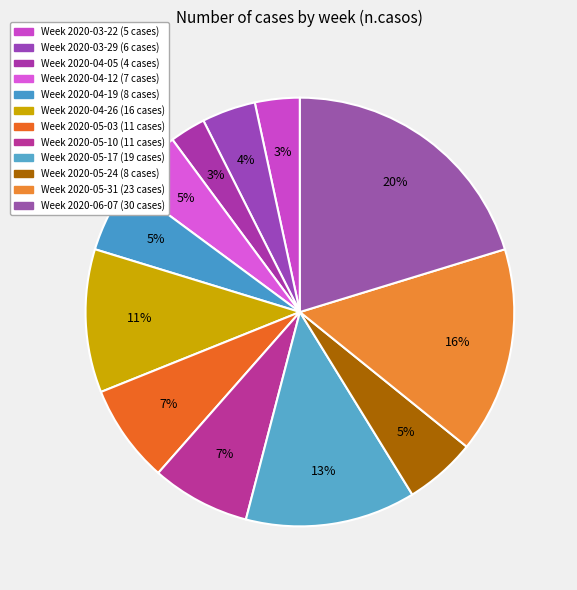

How many slices are in this pie chart?

12